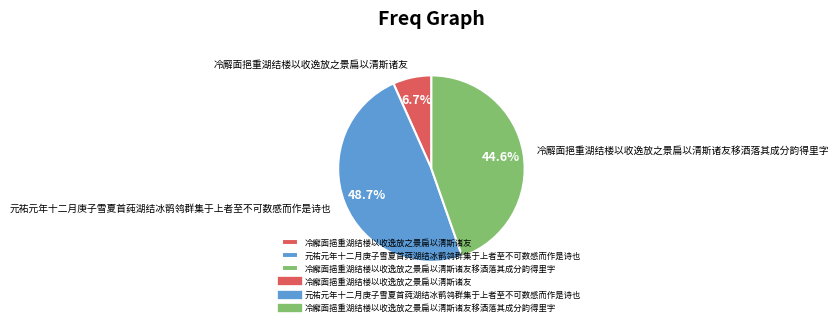

Is the sum of 元祐元年十二月庚子雪夏首莼湖结冰鹡鸰群集于上者至不可数感而作是诗也 and 冷廨面挹重湖结楼以收逸放之景扁以清斯诸友移酒落其成分韵得里字 greater than half?

Yes